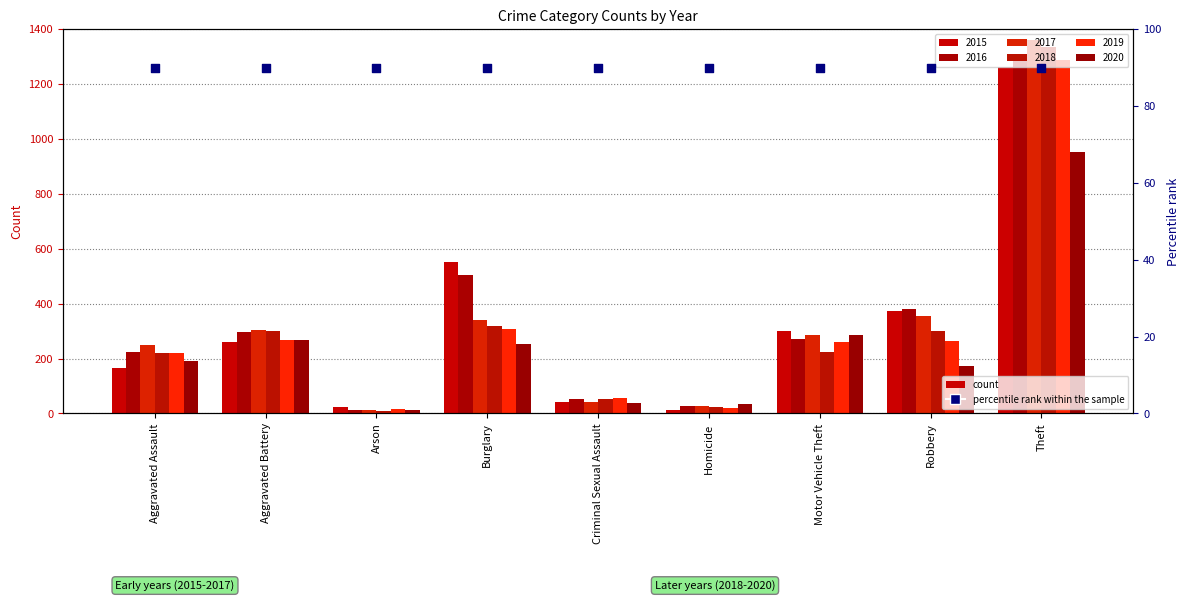

Which series reaches the minimum Y coordinate?

2018